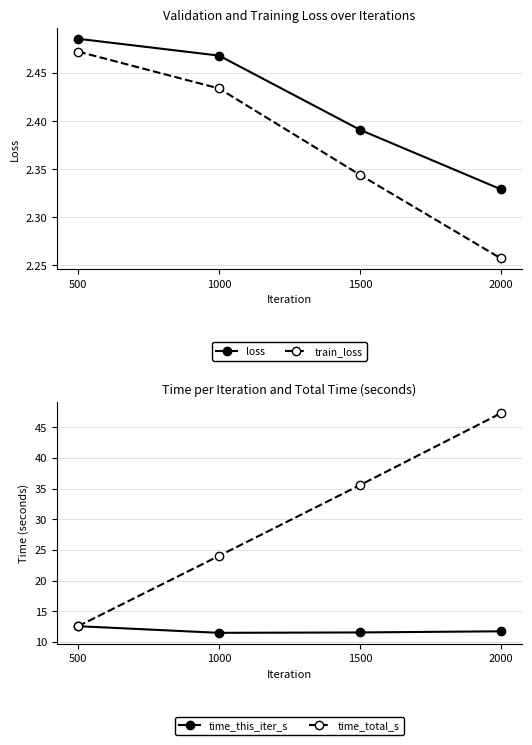

Is it true that train_loss equals 1.4 at 2000?

False